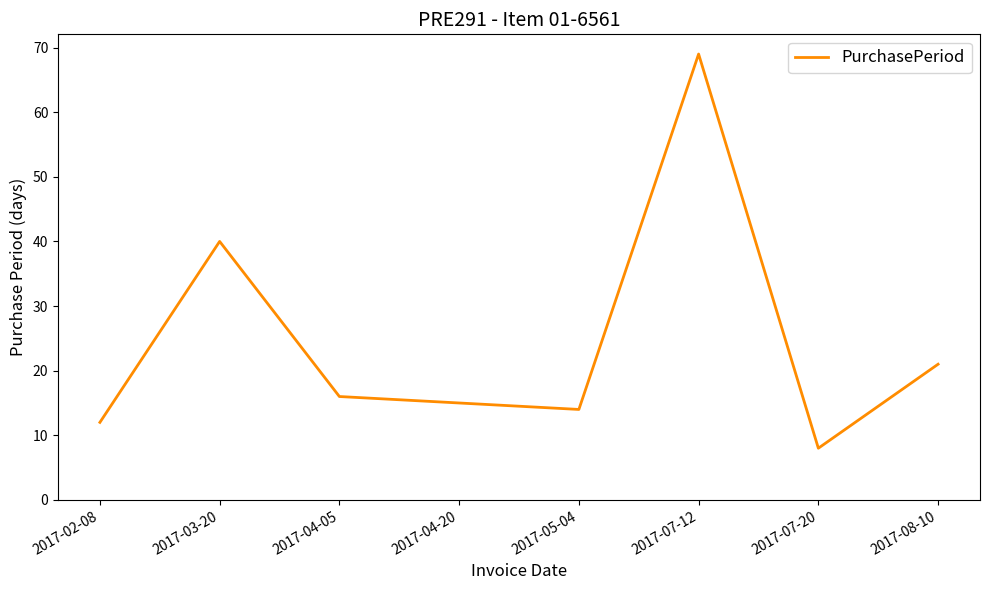

How many values are below 16?

4